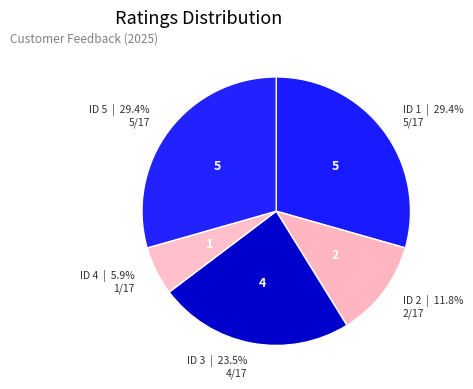

Is it true that ID 3 is 34% of the pie?

False